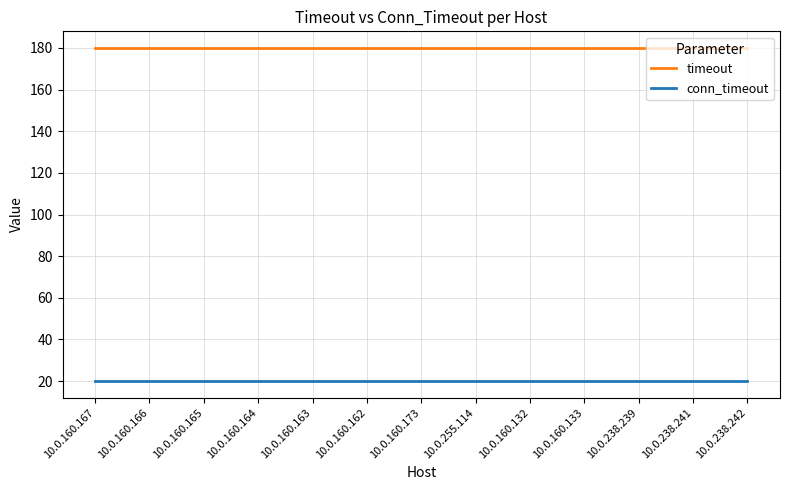

True or false: timeout and conn_timeout cross at least once.

False